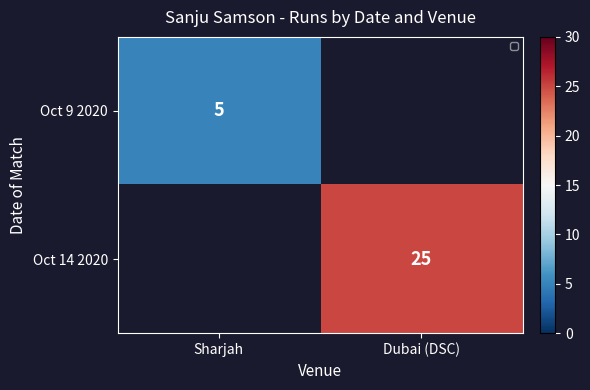

How many values in Oct 14 2020 are above zero?

1